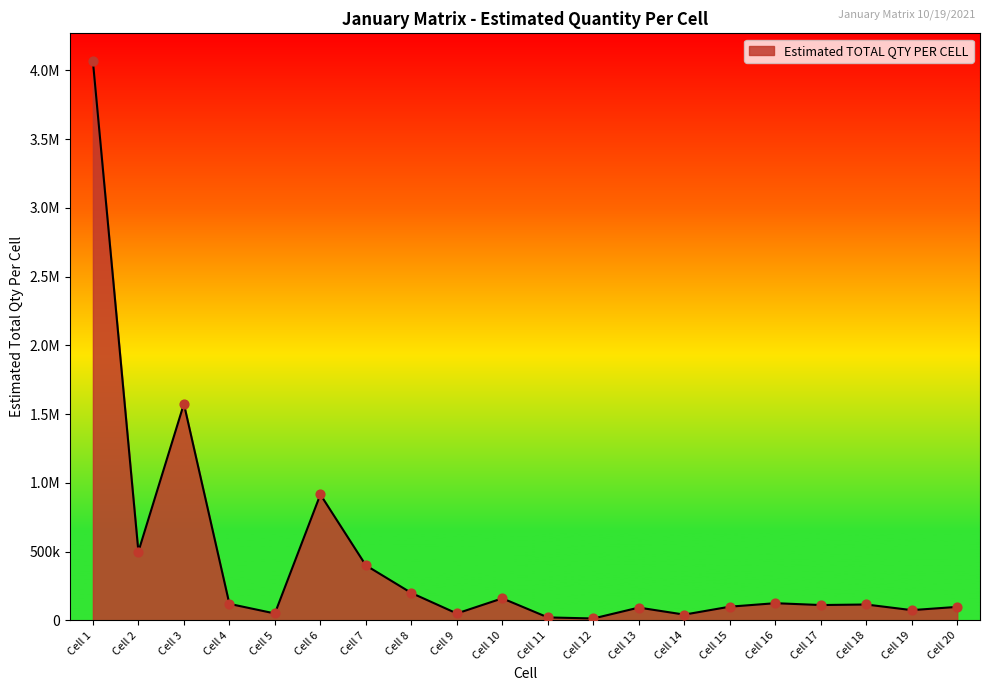

What is the change in value from Cell 10 to Cell 14?

-118323